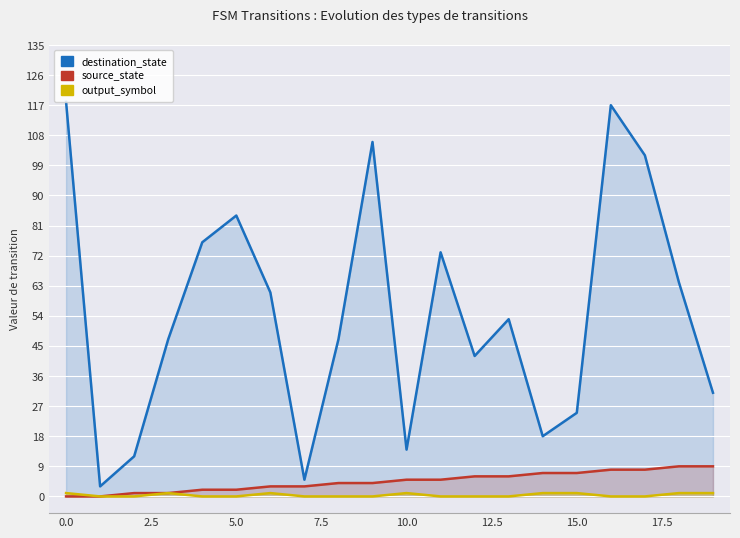

Which series has the largest total across all categories?

destination_state